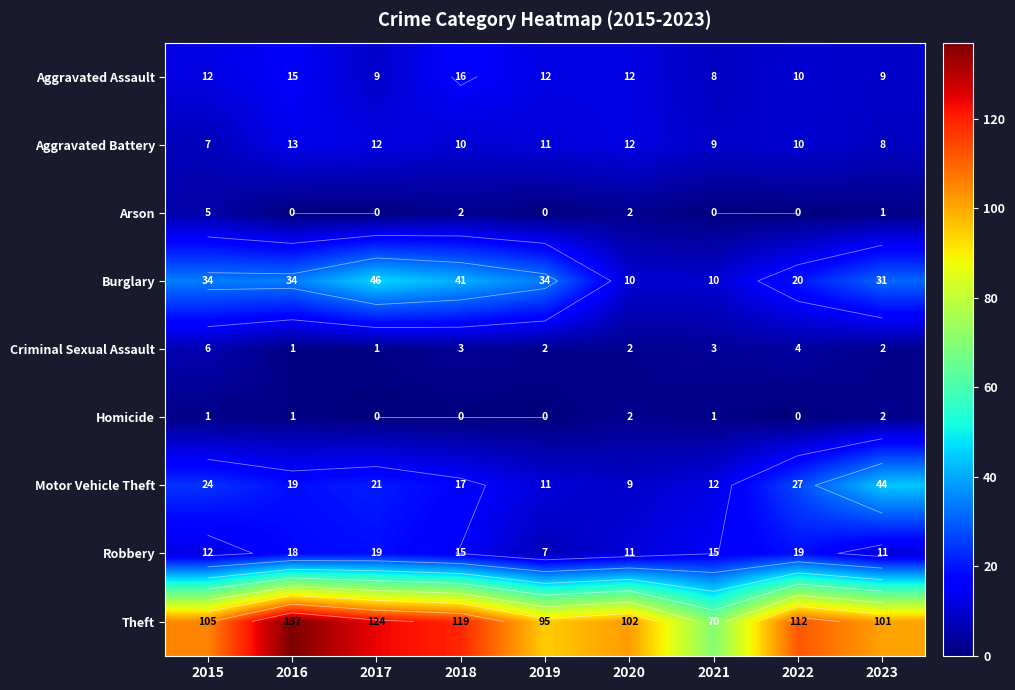

What is the difference between the second highest and minimum values in the Aggravated Assault series?

7